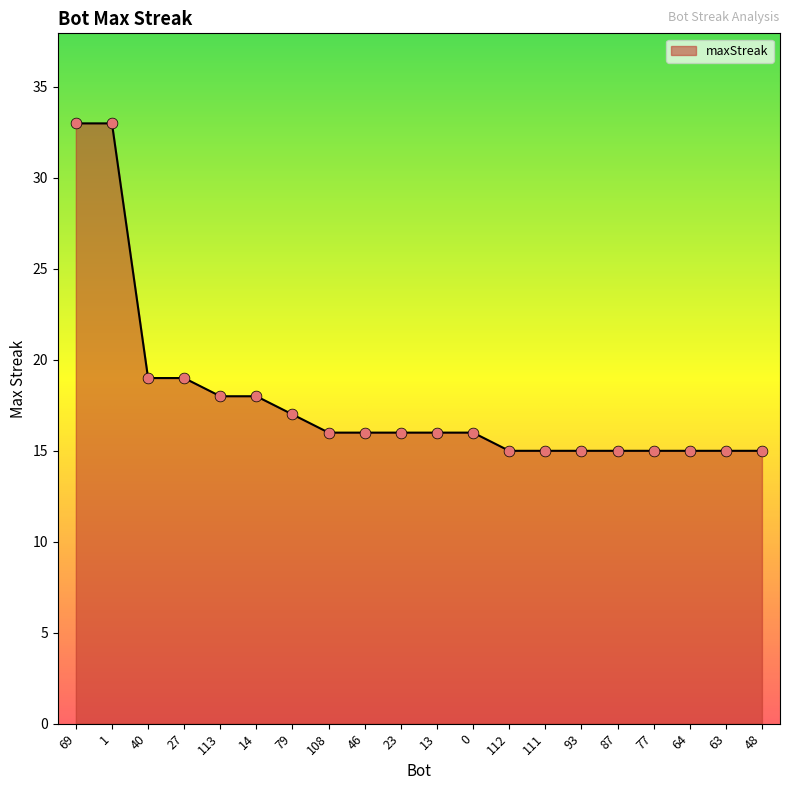

What is the change in value from 113 to 77?

-3